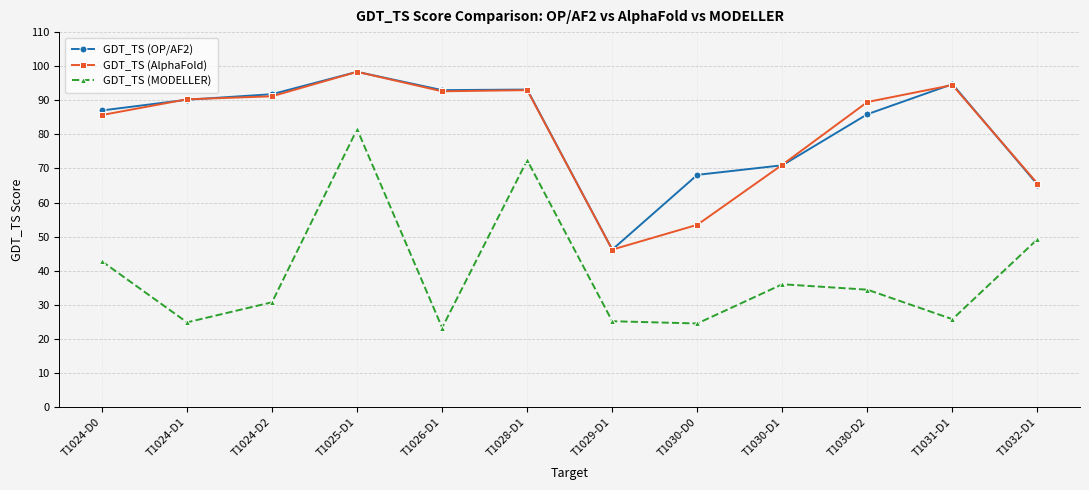

True or false: GDT_TS (MODELLER) and GDT_TS (OP/AF2) cross at least once.

False